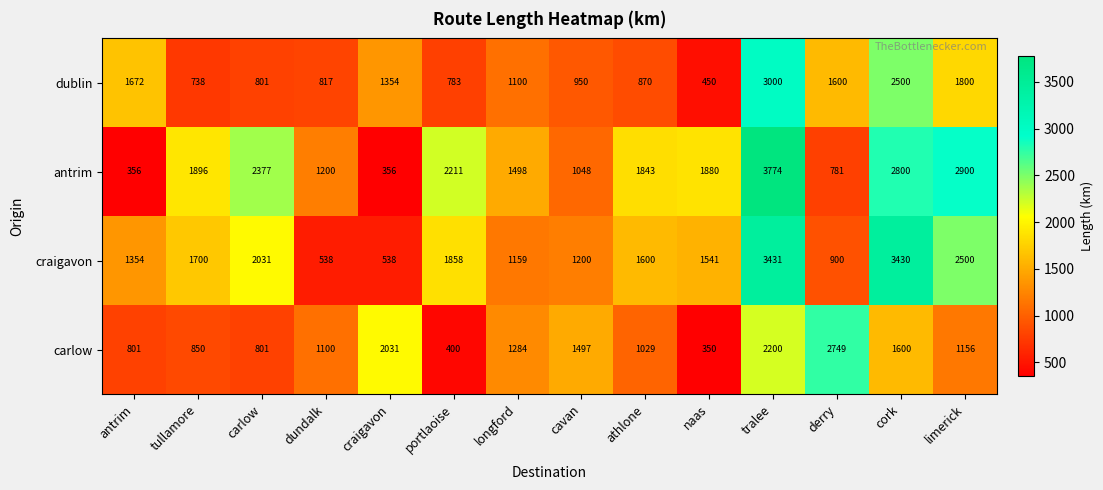

At which label is carlow closest to 1549?

cork